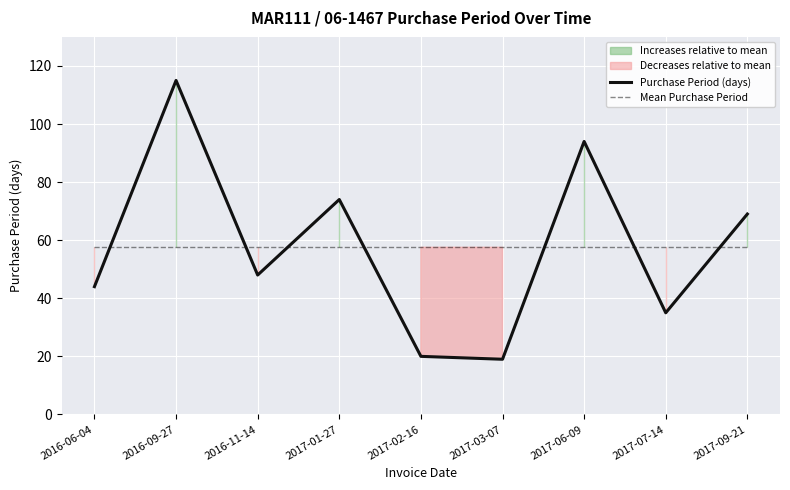

What is the difference between the Purchase Period (days) values at 2017-03-07 and 2016-06-04?

25.0